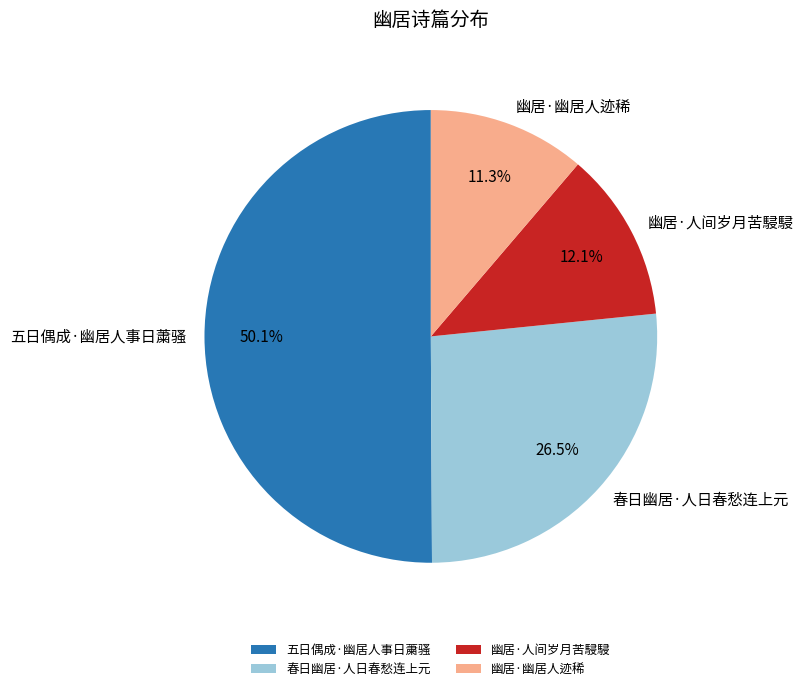

How many segments does this pie chart have?

4